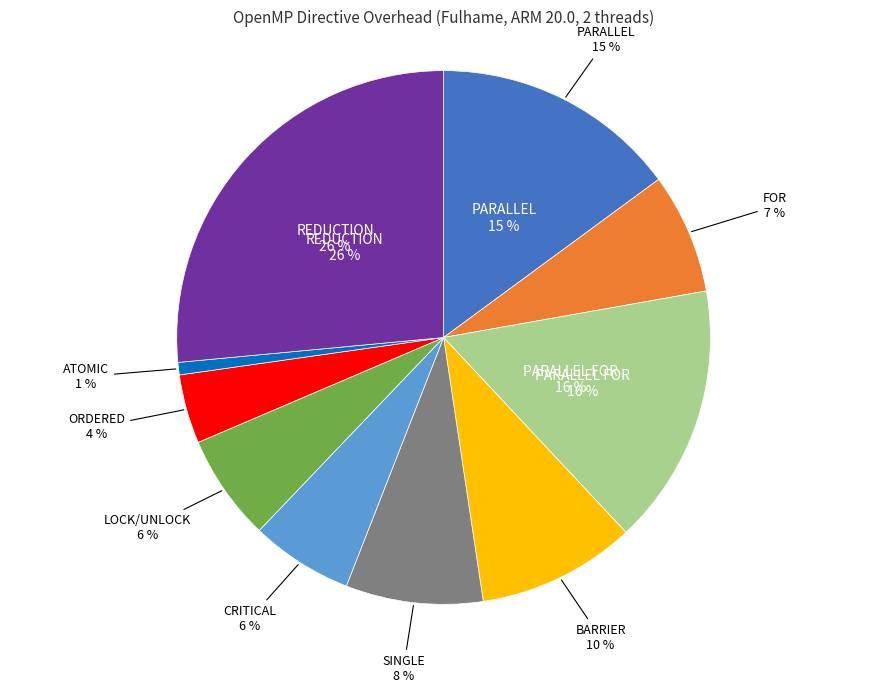

How many slices are in this pie chart?

10